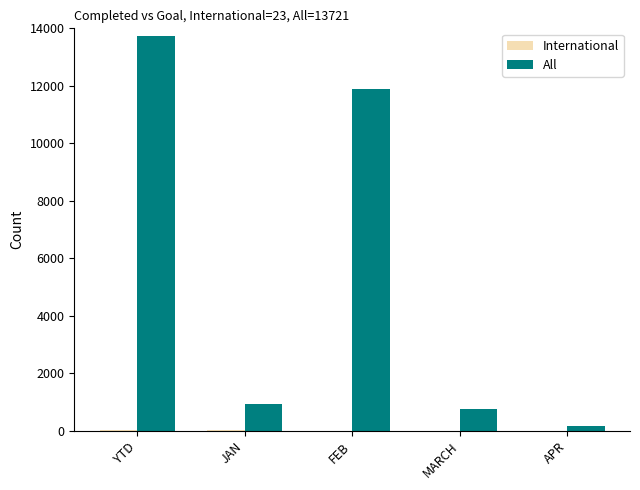

Which series changed the most between FEB and APR?

All